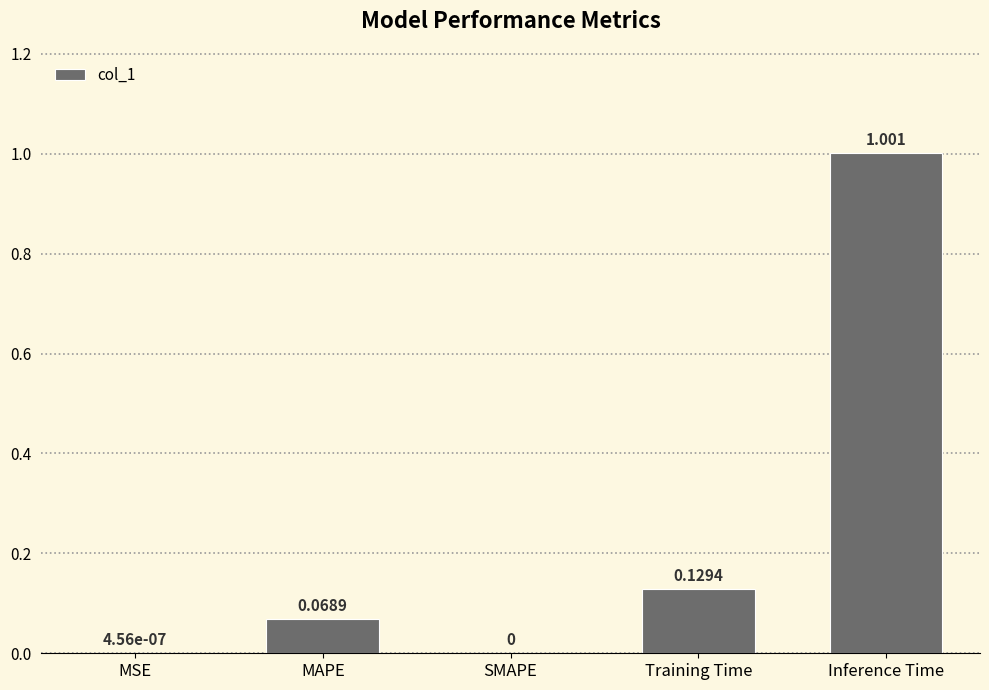

Which has a higher value, MAPE or SMAPE?

MAPE